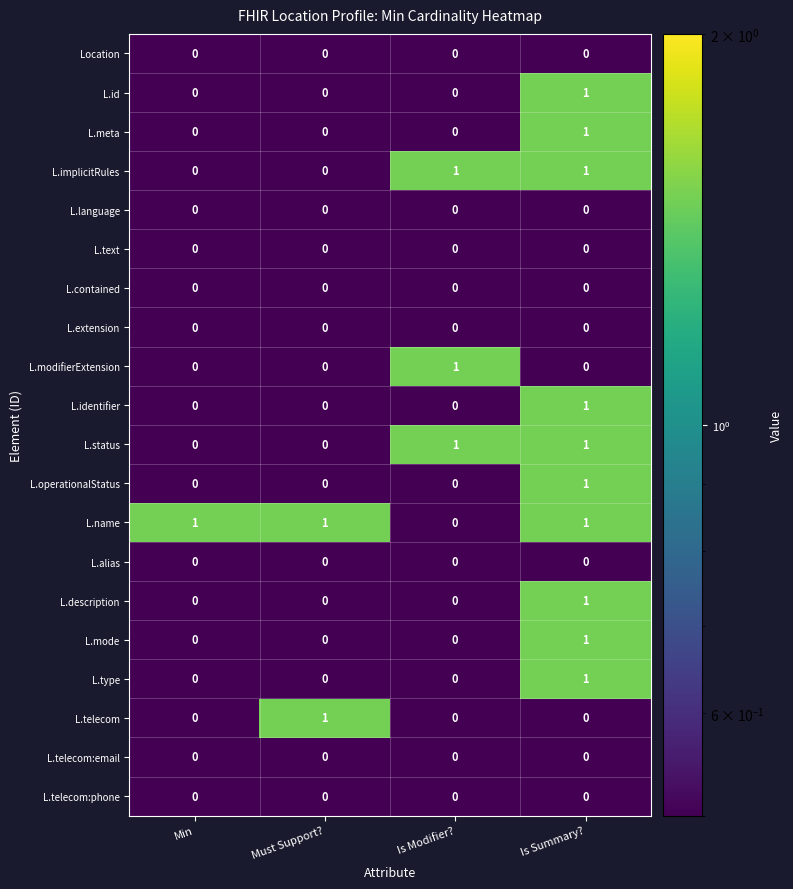

How many L.meta values are between 0 and 1?

4